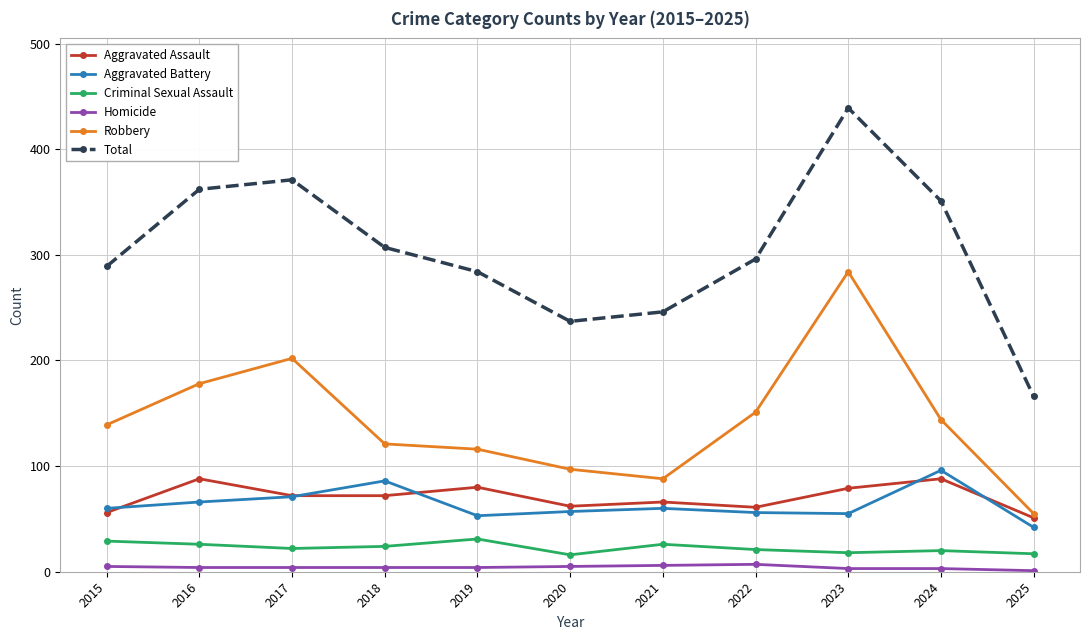

Which series has the widest spread of values?

Total